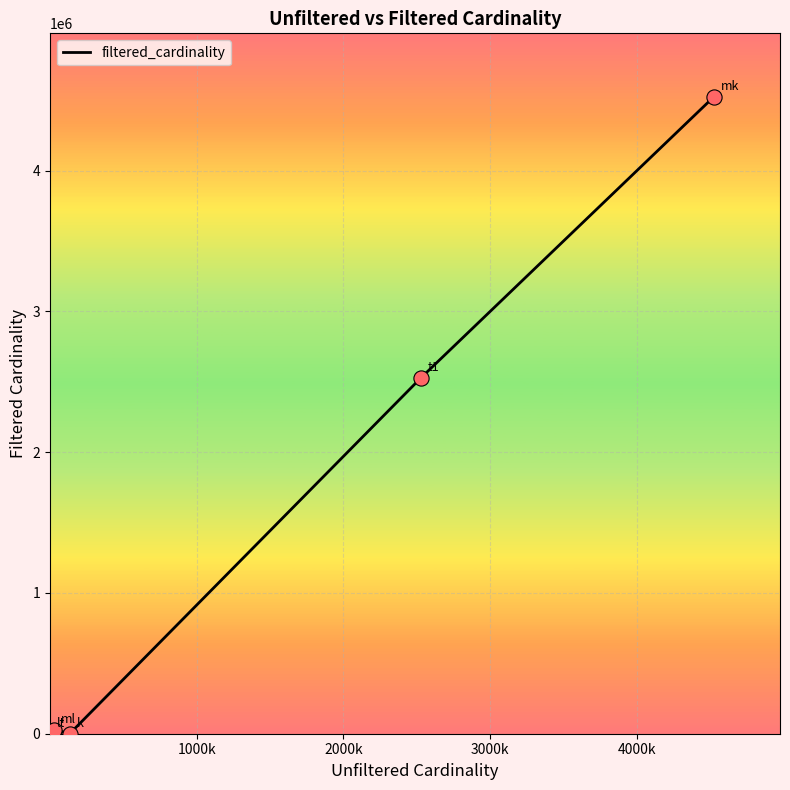

True or false: there are more than 2 points higher than both neighbors.

False